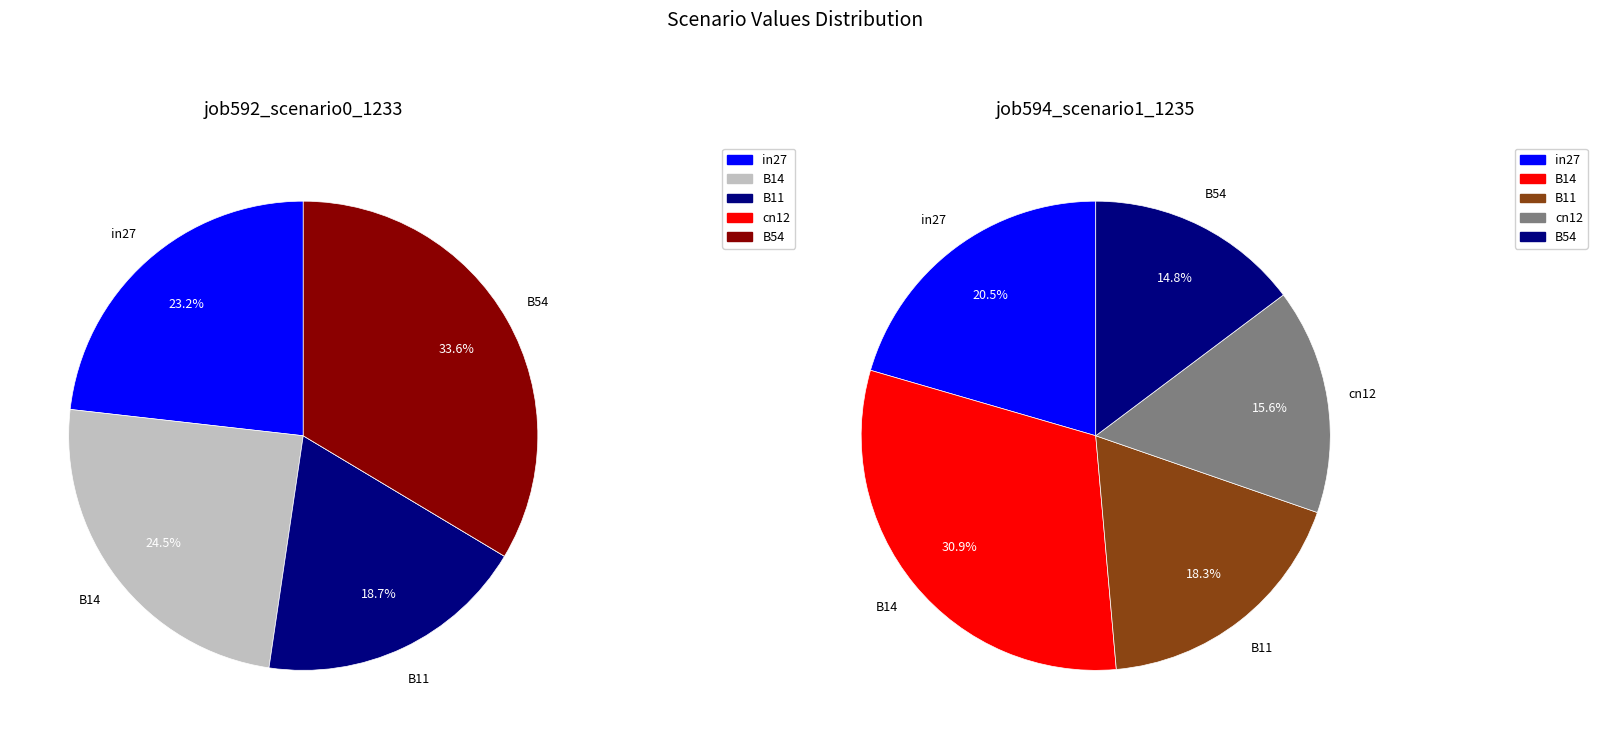

Rank the categories by value from highest to lowest.

B54, B14, in27, B11, cn12